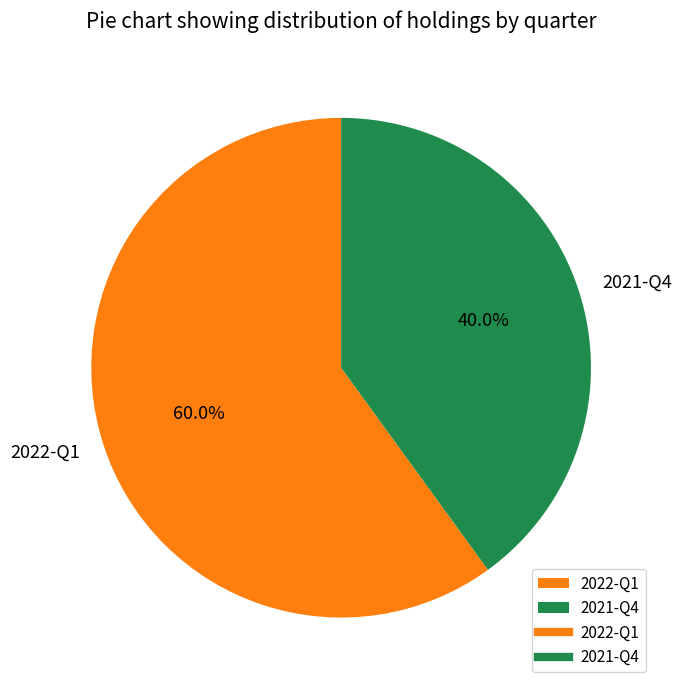

What is the ratio of the value at 2021-Q4 to the value at 2022-Q1?

0.7